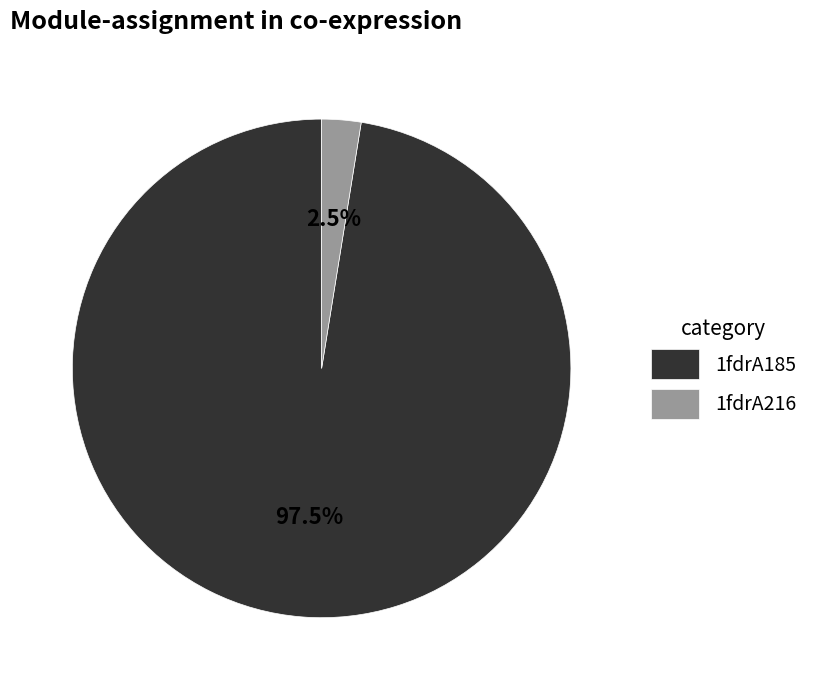

Between 1fdrA185 and 1fdrA216, which is larger?

1fdrA185